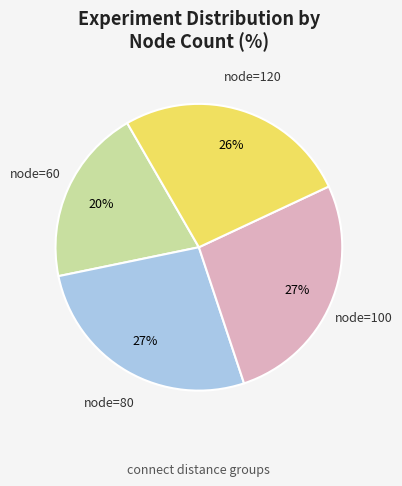

Do node=120 and node=100 together represent more than half of the pie?

Yes